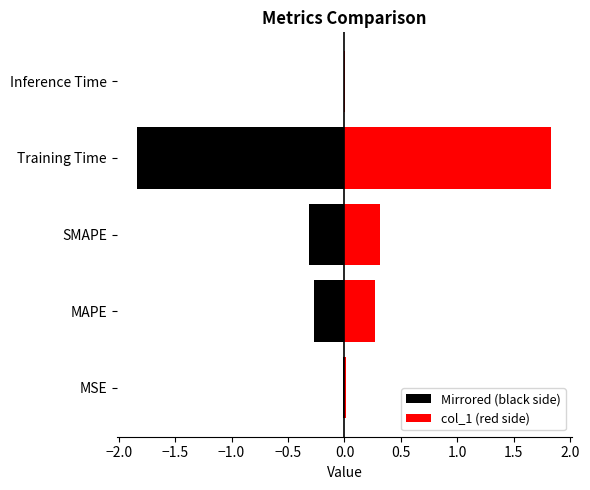

Which has a higher value, Inference Time or MSE?

Inference Time